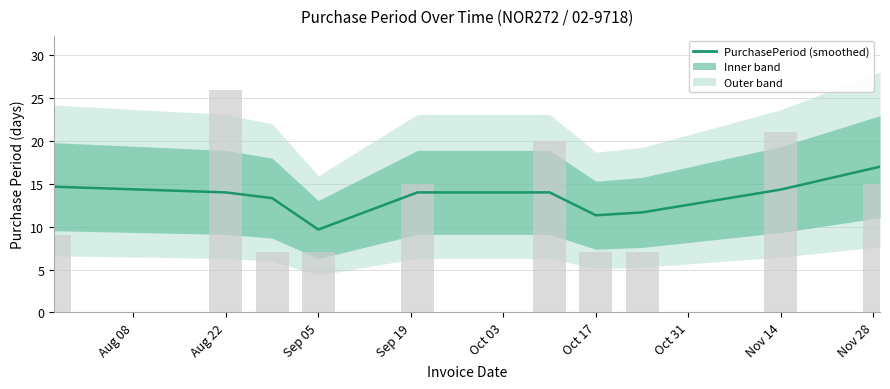

How many bars are there in total?

10